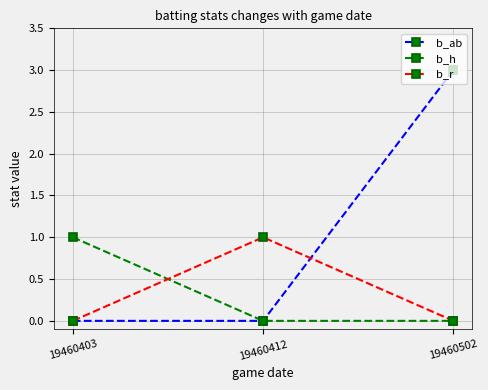

What is the approximate value of b_ab at 19460502?

3